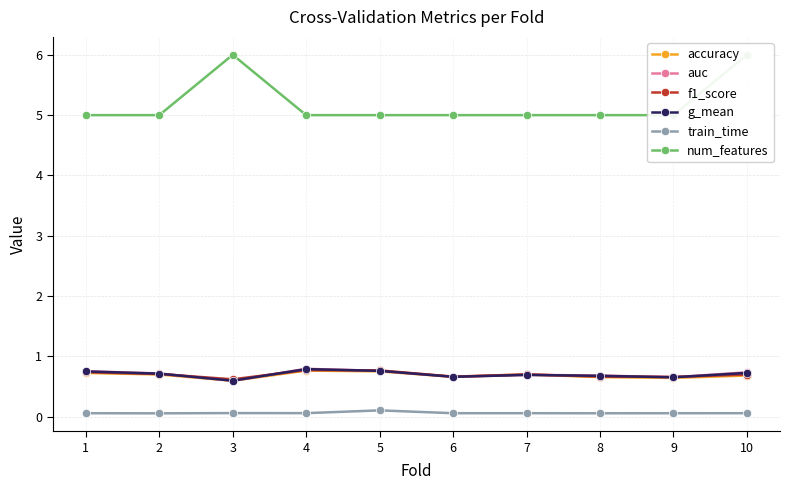

Which series has the largest total across all categories?

num_features